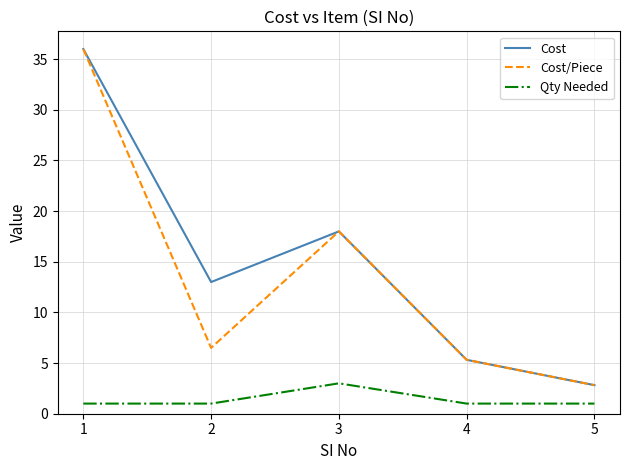

At how many categories does at least one series exceed 4?

4